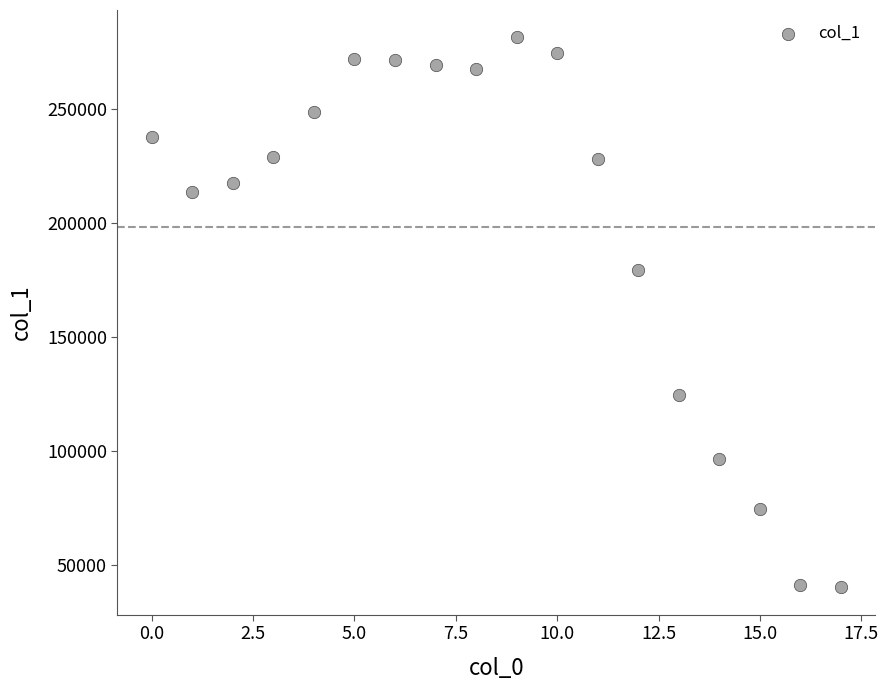

What is the range of Y values (max minus min)?

240863